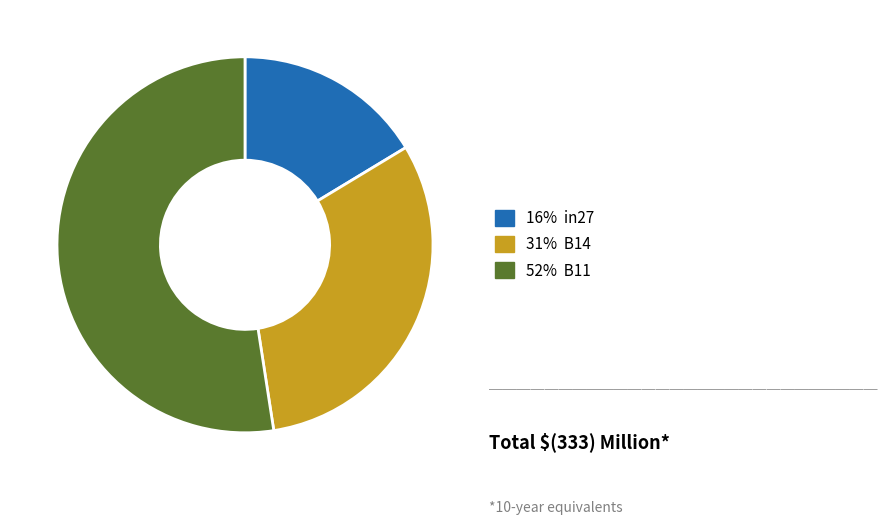

Is there a majority slice in this chart?

Yes